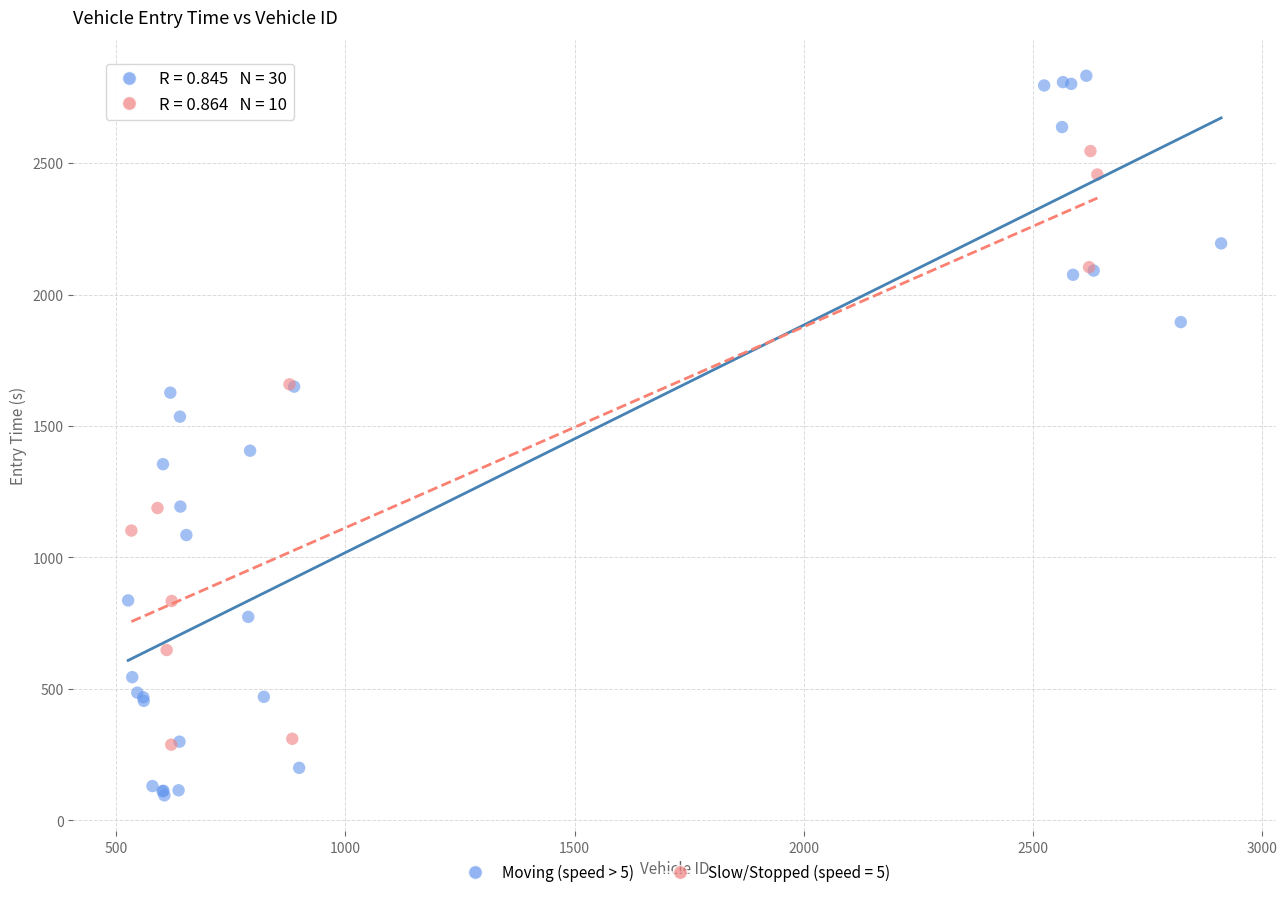

Which series contains the highest Y value?

Moving (speed > 5)